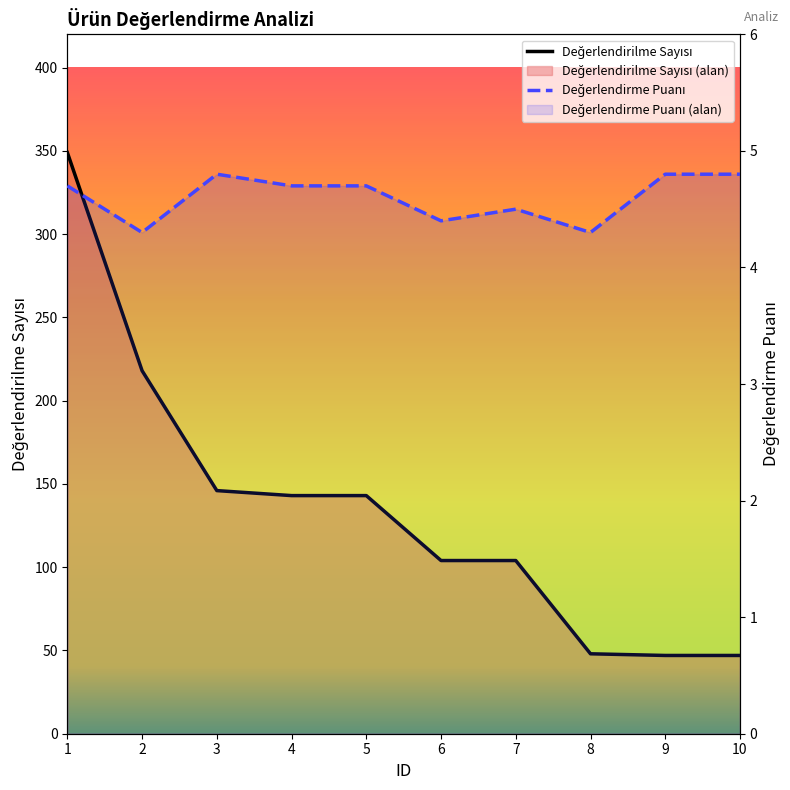

True or false: Değerlendirme Puanı and Değerlendirilme Sayısı cross at least once.

False